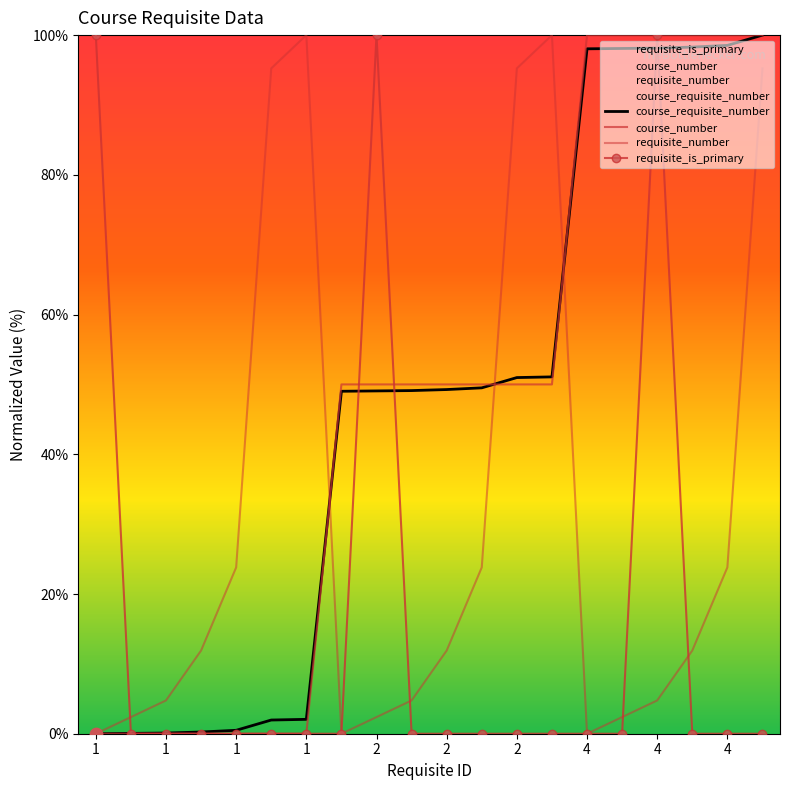

Which series contains the highest Y value?

course_number